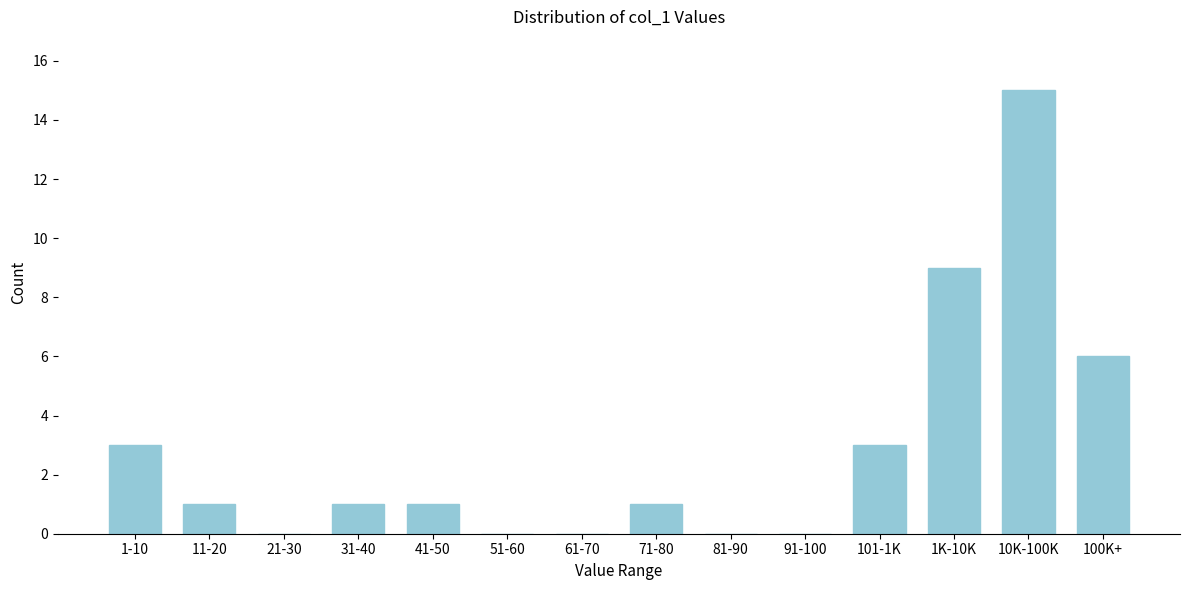

Reading right to left, what are all the values shown in this chart?

100K+=6	10K-100K=15	1K-10K=9	101-1K=3	91-100=0	81-90=0	71-80=1	61-70=0	51-60=0	41-50=1	31-40=1	21-30=0	11-20=1	1-10=3